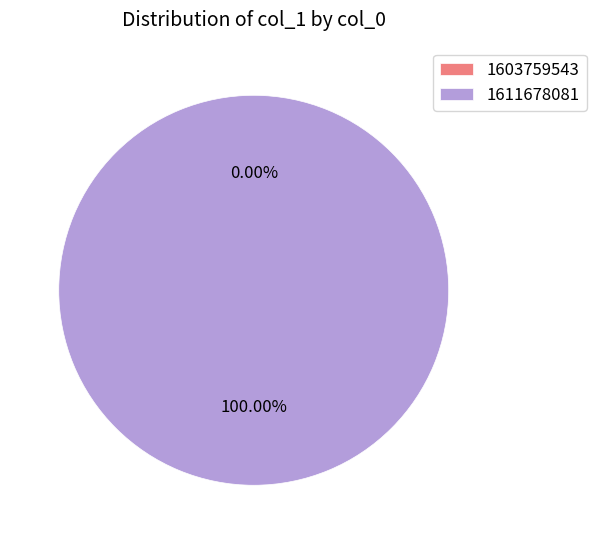

How many slices are in this pie chart?

2